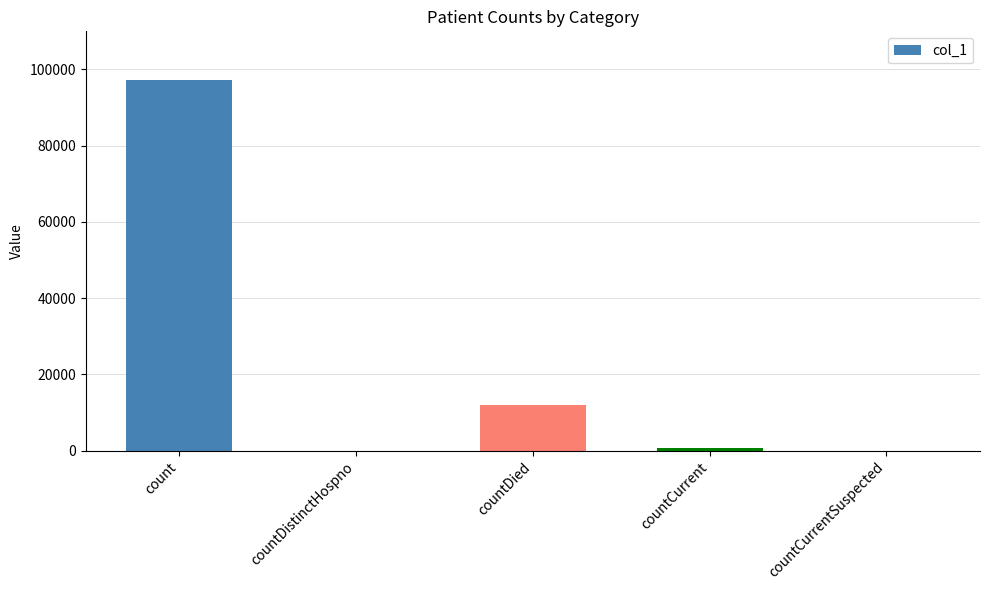

True or false: the data shows 97337 at count.

True